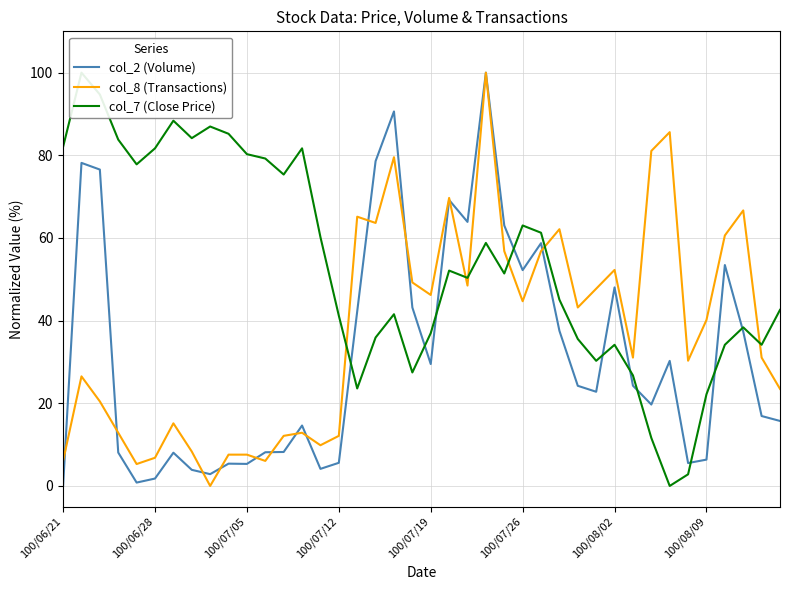

What is the maximum value for col_8 (Transactions)?

100.0